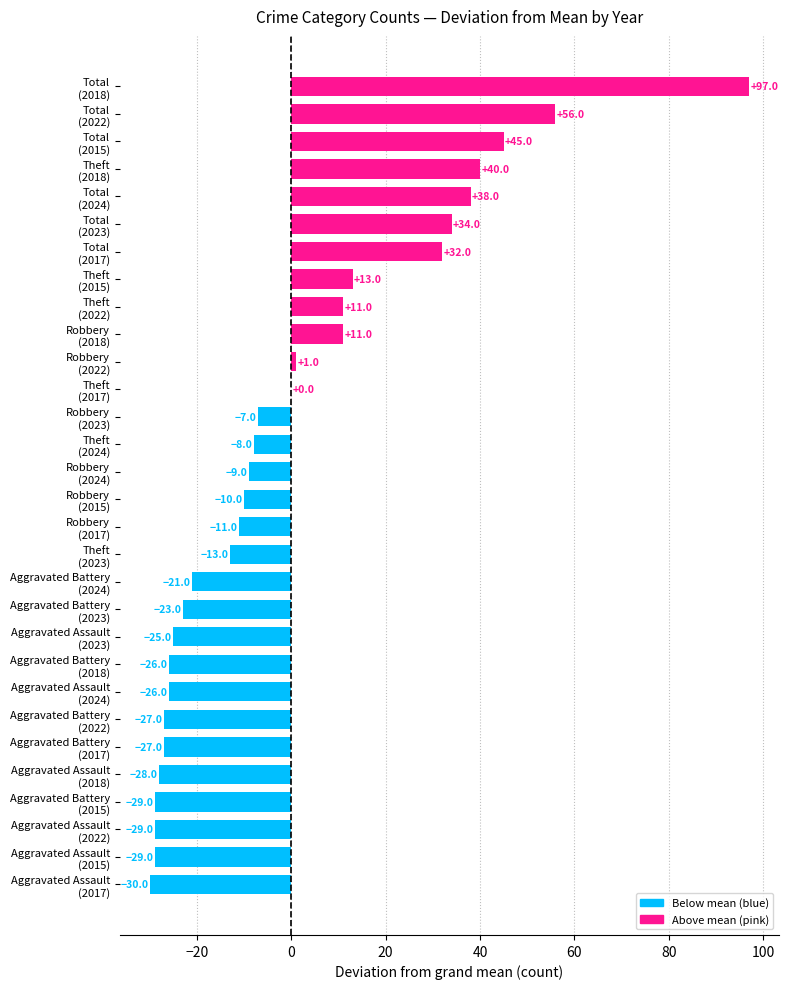

What is the maximum value shown in the chart?

97